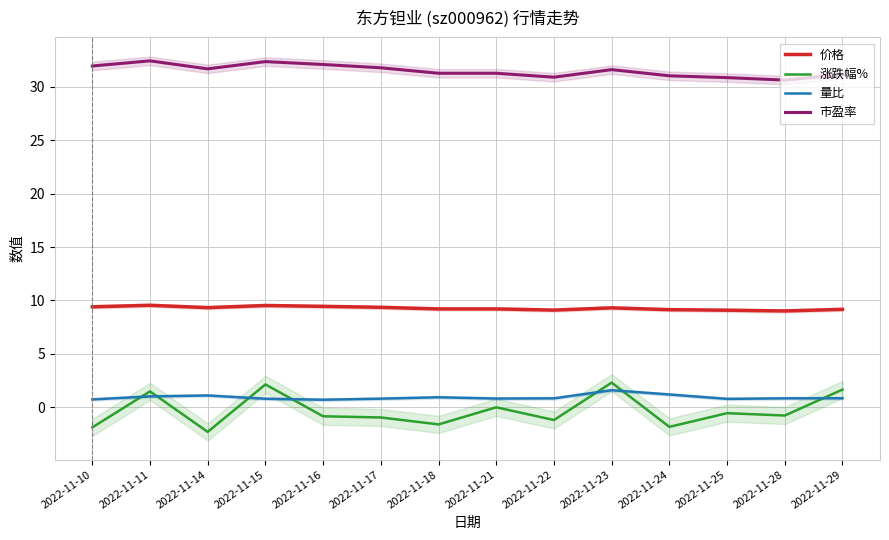

What are all the series names shown in the legend?

价格, 涨跌幅%, 量比, 市盈率